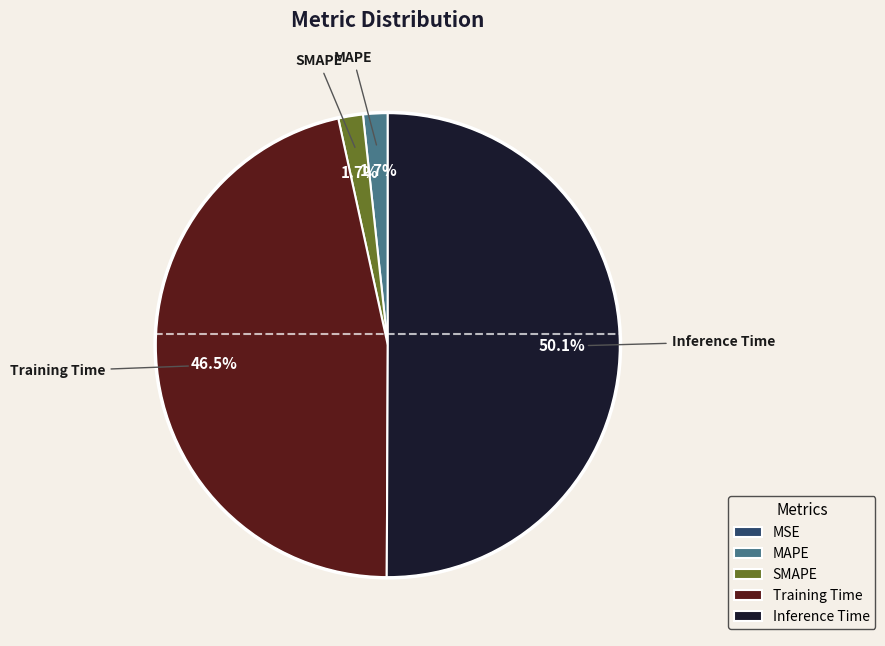

Which slice represents more than half of the pie?

Inference Time